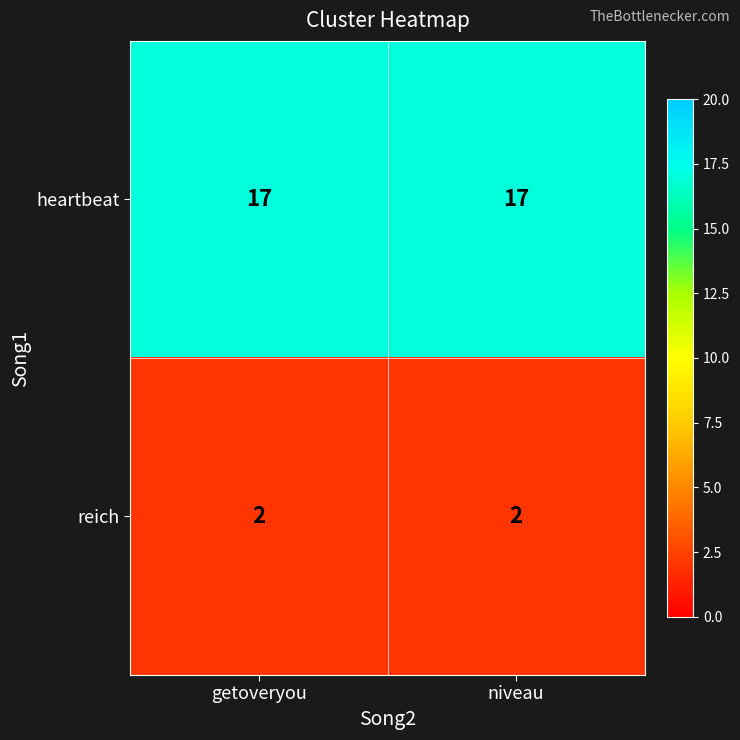

Is the value of heartbeat at niveau greater than the value of reich at niveau?

Yes